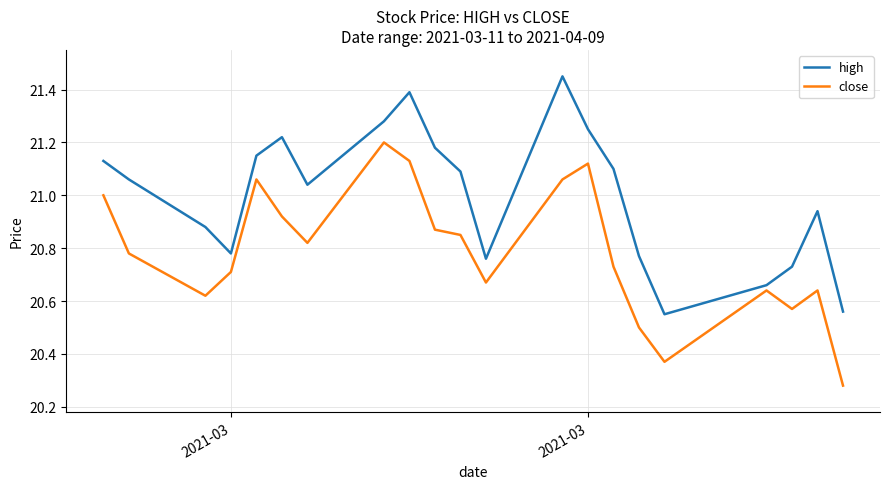

True or false: close and high cross at least once.

False